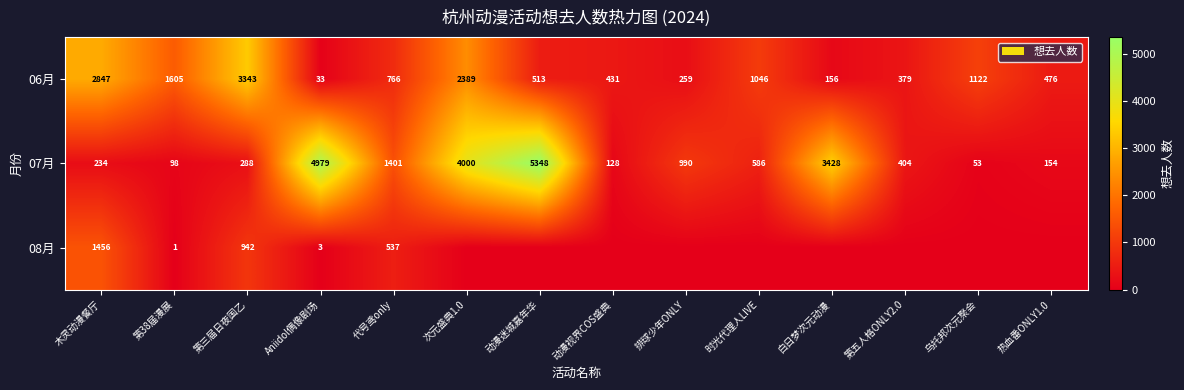

What is the maximum value shown in the chart?

5348